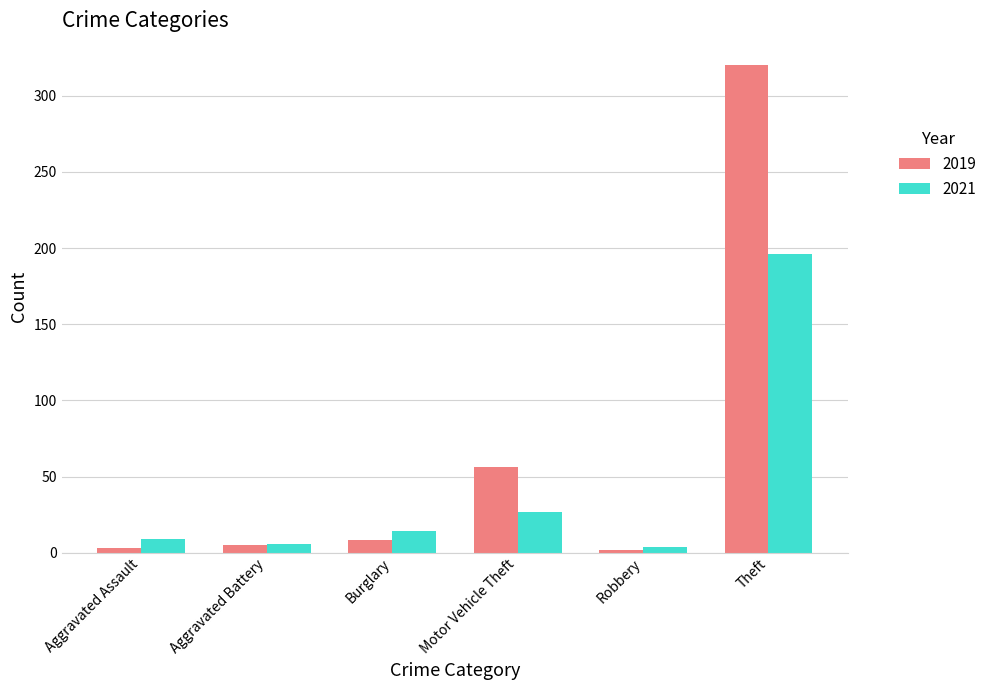

The value of 2021 at Robbery is 19. True or false?

False